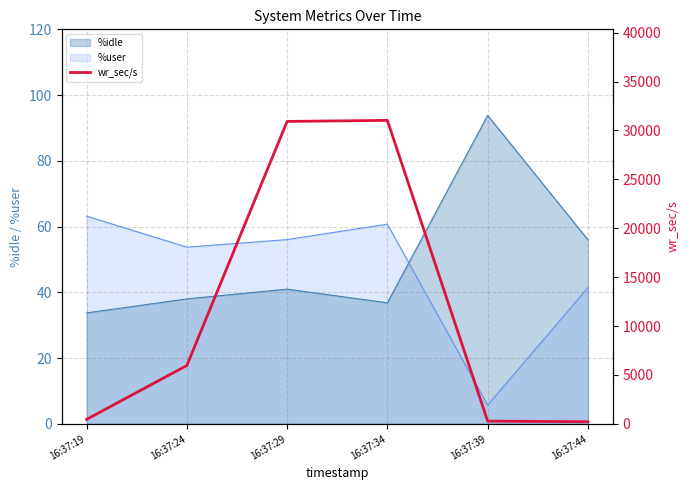

True or false: the data shows 54014.5 at 16:37:29.

False